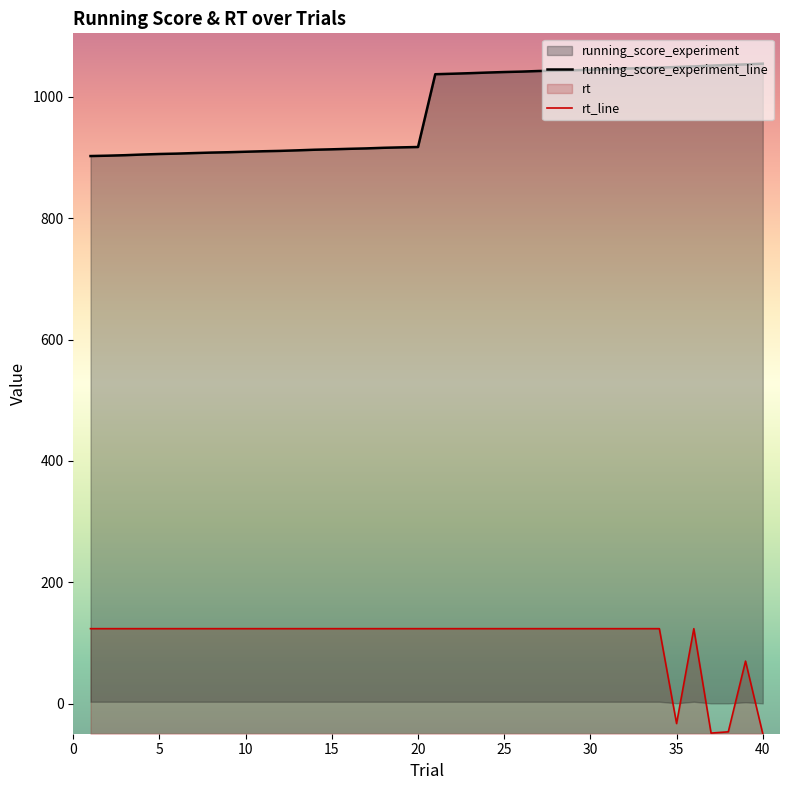

The value of rt_line at 25 is 123.4. True or false?

True